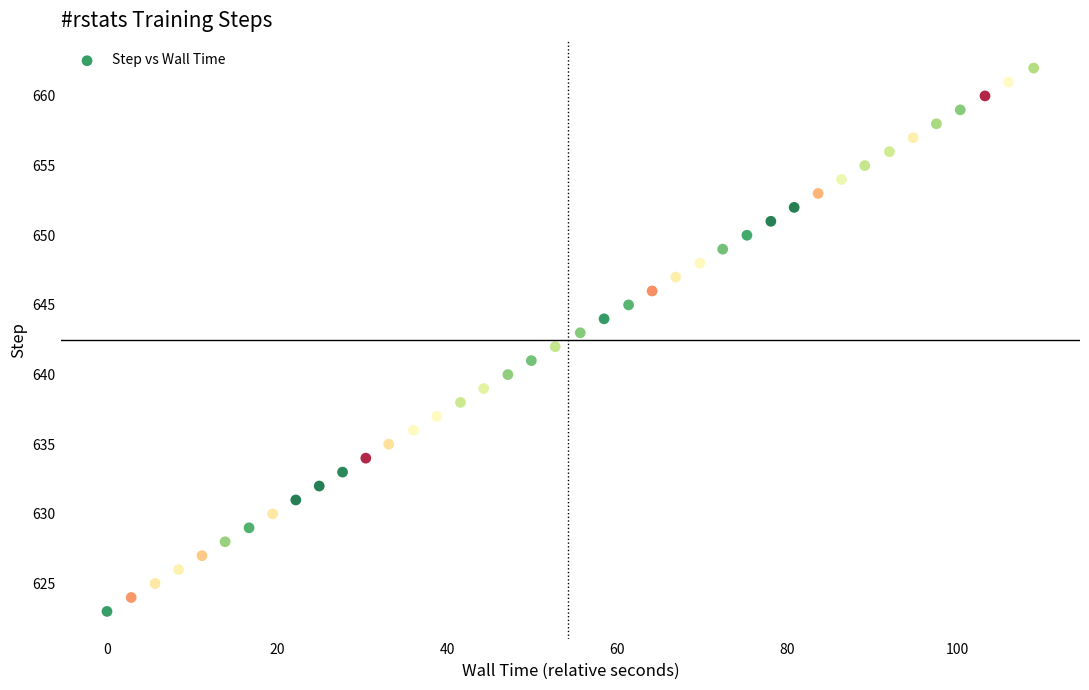

What is the range of Y values (max minus min)?

39